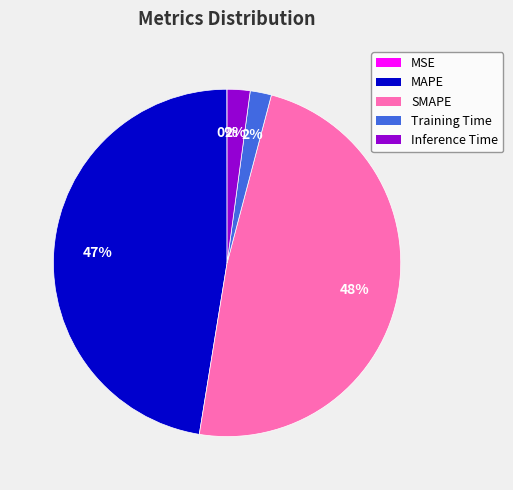

Which slice is the largest?

SMAPE